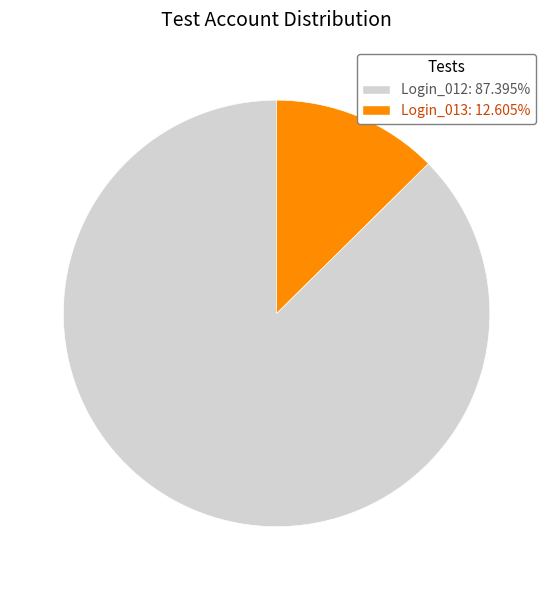

Do Login_013 and Login_012 together represent more than half of the pie?

Yes